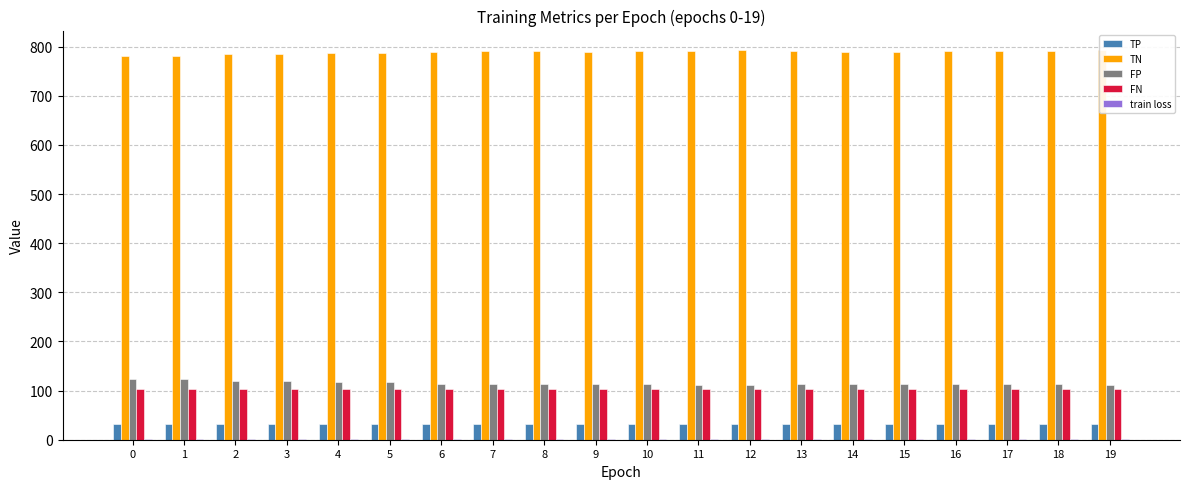

Reading left to right, what are all the values shown in this chart?

TP: 0=32.0	1=32.0	2=32.0	3=32.0	4=32.0	5=32.0	6=32.0	7=32.0	8=32.0	9=32.0	10=32.0	11=32.0	12=32.0	13=32.0	14=32.0	15=32.0	16=32.0	17=32.0	18=32.0	19=32.0
TN: 0=781.0	1=780.0	2=785.0	3=785.0	4=786.0	5=787.0	6=790.0	7=791.0	8=791.0	9=790.0	10=791.0	11=792.0	12=793.0	13=791.0	14=790.0	15=790.0	16=791.0	17=791.0	18=791.0	19=793.0
FP: 0=123.0	1=124.0	2=119.0	3=119.0	4=118.0	5=117.0	6=114.0	7=113.0	8=113.0	9=114.0	10=113.0	11=112.0	12=111.0	13=113.0	14=114.0	15=114.0	16=113.0	17=113.0	18=113.0	19=111.0
FN: 0=104.0	1=104.0	2=104.0	3=104.0	4=104.0	5=104.0	6=104.0	7=104.0	8=104.0	9=104.0	10=104.0	11=104.0	12=104.0	13=104.0	14=104.0	15=104.0	16=104.0	17=104.0	18=104.0	19=104.0
train loss: 0=0.9	1=0.9	2=0.9	3=0.9	4=0.9	5=0.9	6=0.9	7=0.9	8=0.9	9=0.9	10=0.9	11=0.9	12=0.9	13=0.9	14=0.9	15=0.9	16=0.8	17=0.8	18=0.8	19=0.8